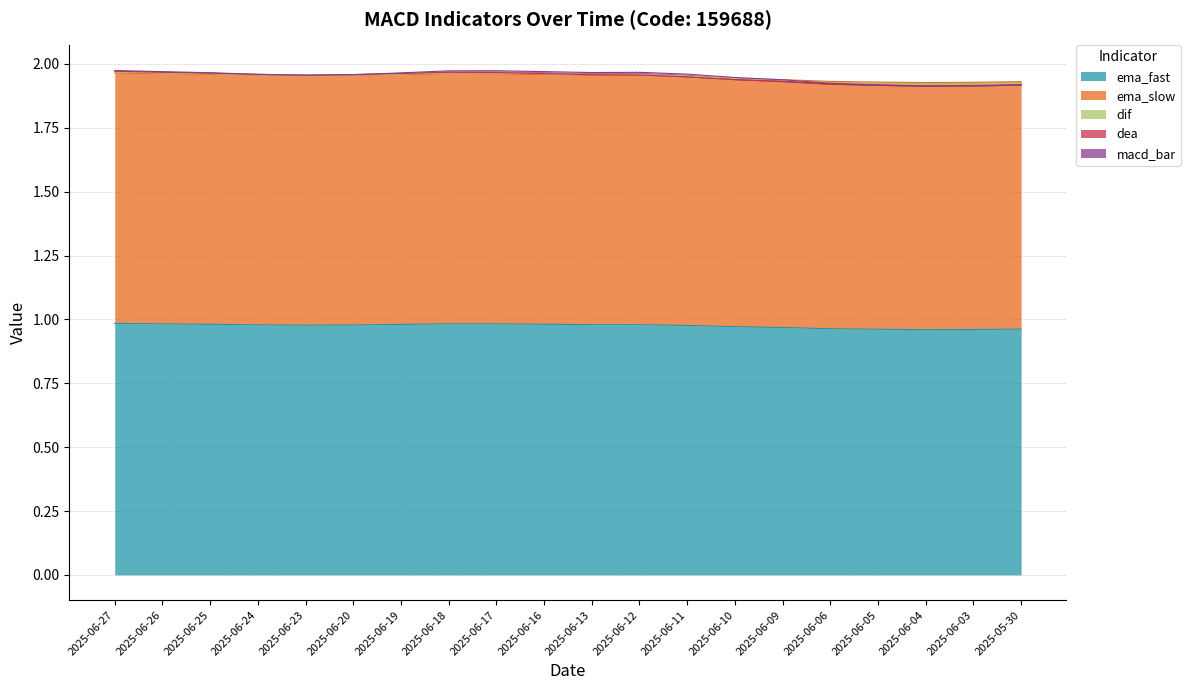

Does the chart display data point markers on the line(s)?

No